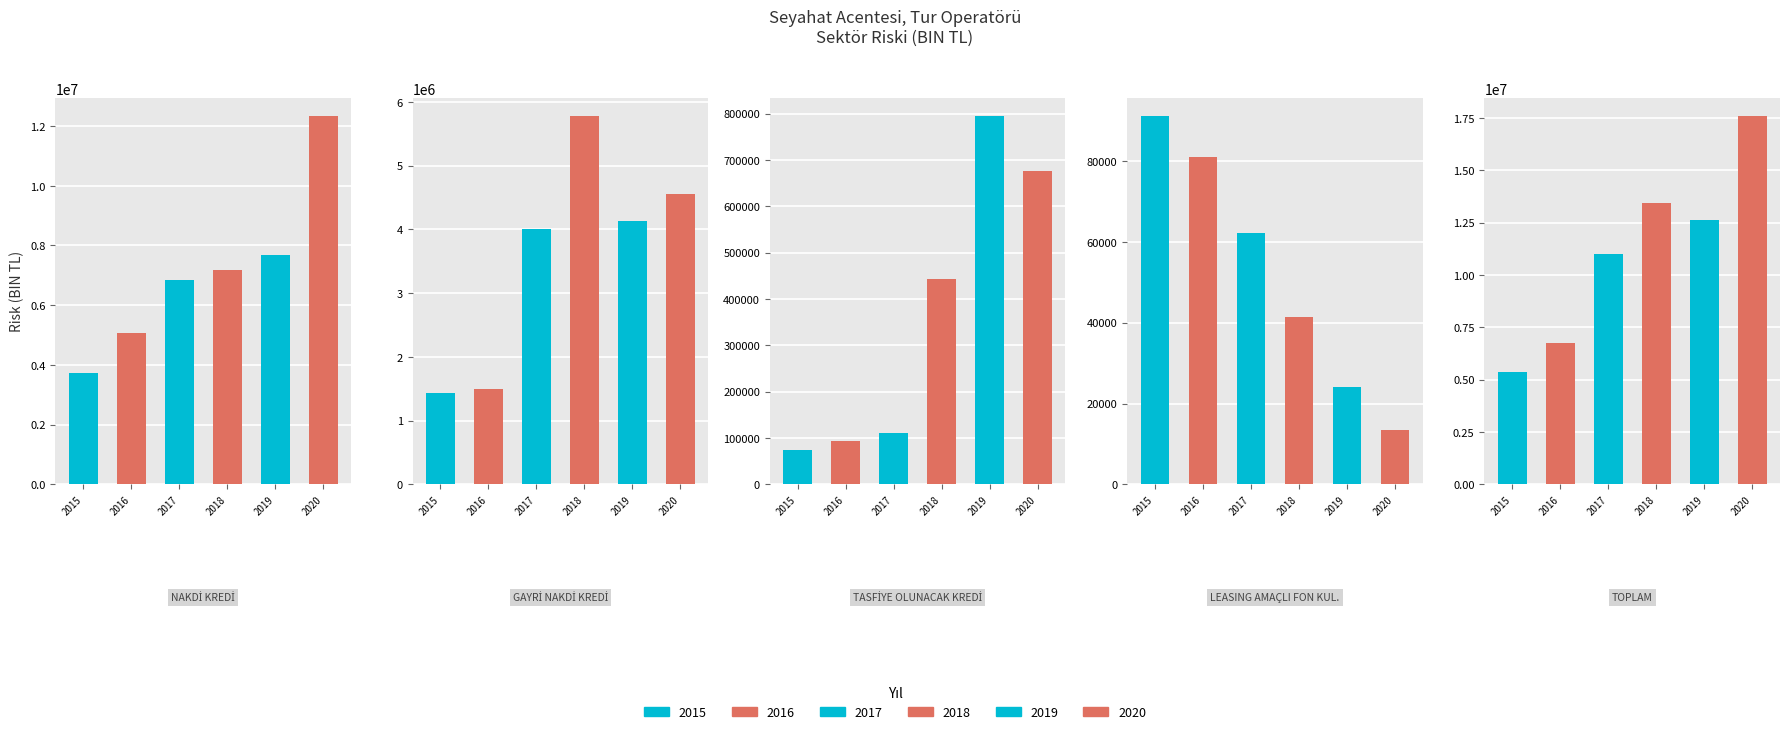

What is the value of the NAKDİ KREDİ bar at the 2nd from the left?

5066081.1